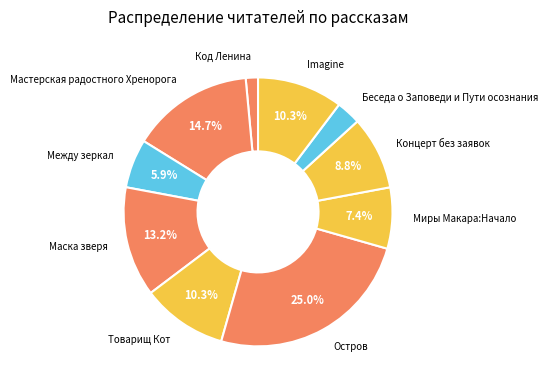

Is there any slice that represents more than half of the pie?

No